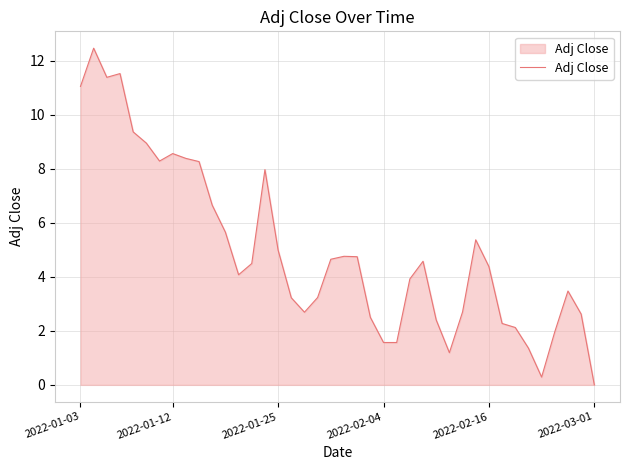

How many values are above zero?

39